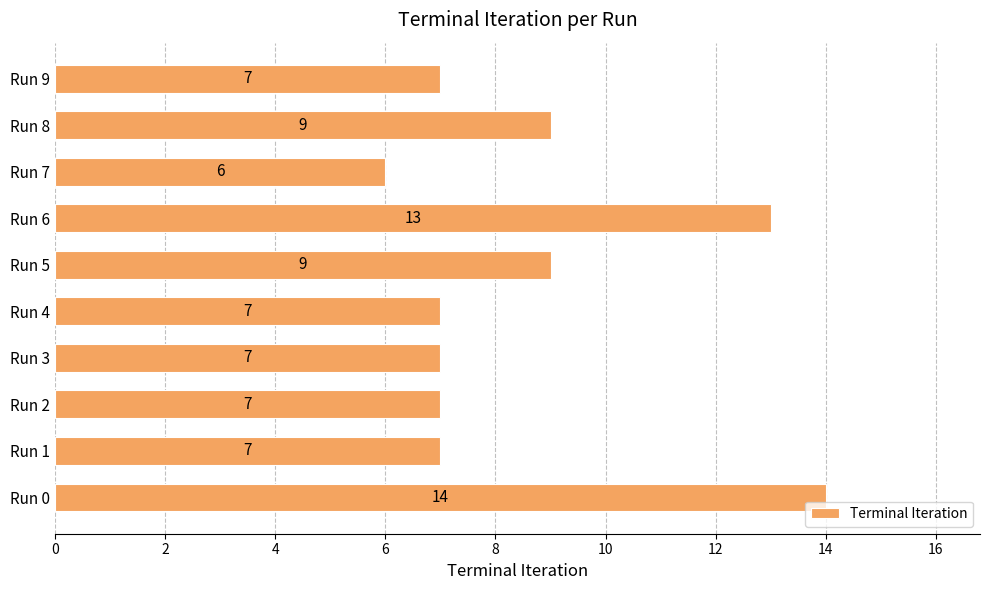

Reading bottom to top, list all the values displayed in this chart.

Run 0=14	Run 1=7	Run 2=7	Run 3=7	Run 4=7	Run 5=9	Run 6=13	Run 7=6	Run 8=9	Run 9=7